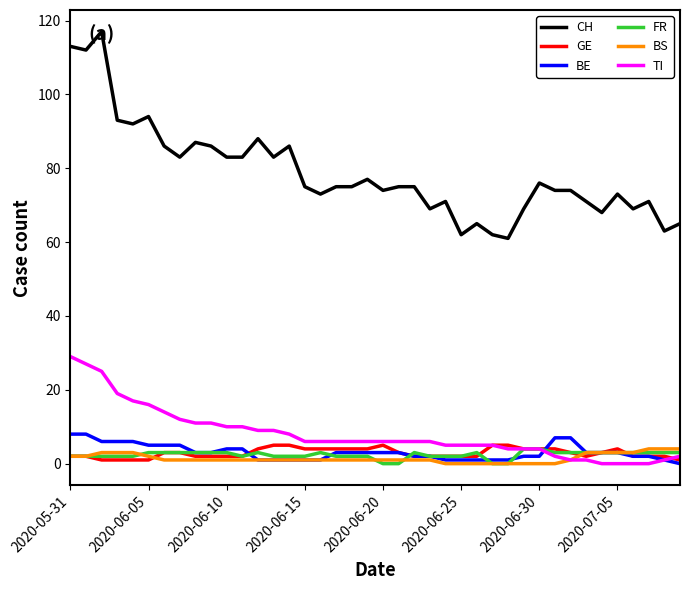

Which series has the widest spread of values?

CH